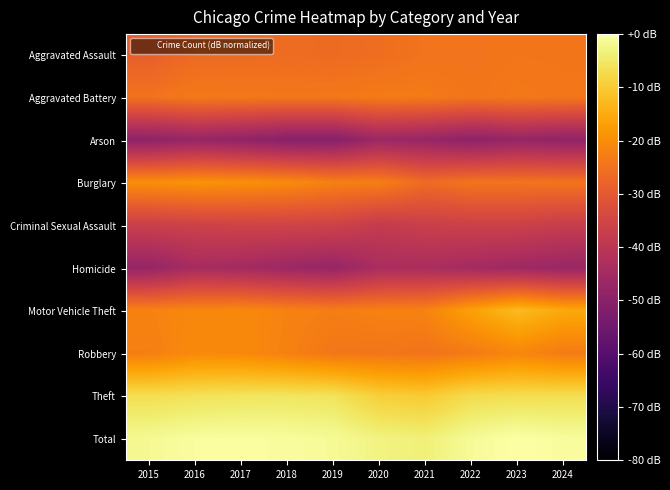

Reading right to left, transcribe all the data shown in this chart.

Aggravated Assault: 2024=-24.2	2023=-24.1	2022=-24.6	2021=-24.5	2020=-25.8	2019=-26.4	2018=-26.1	2017=-26.4	2016=-26.6	2015=-28.7
Aggravated Battery: 2024=-23.9	2023=-23.6	2022=-24.2	2021=-23.2	2020=-23.1	2019=-23.8	2018=-23.9	2017=-23.7	2016=-23.5	2015=-24.8
Arson: 2024=-48.6	2023=-47.5	2022=-49.2	2021=-47.4	2020=-46.3	2019=-50.5	2018=-50.4	2017=-48.5	2016=-47.4	2015=-49.0
Burglary: 2024=-24.6	2023=-24.5	2022=-24.5	2021=-26.1	2020=-22.6	2019=-22.2	2018=-20.4	2017=-19.5	2016=-19.0	2015=-19.9
Criminal Sexual Assault: 2024=-37.5	2023=-36.4	2022=-36.5	2021=-36.9	2020=-38.1	2019=-35.9	2018=-35.6	2017=-35.7	2016=-36.1	2015=-36.9
Homicide: 2024=-46.9	2023=-45.8	2022=-44.7	2021=-43.5	2020=-43.7	2019=-47.5	2018=-46.3	2017=-44.7	2016=-44.2	2015=-47.6
Motor Vehicle Theft: 2024=-15.3	2023=-12.4	2022=-16.7	2021=-21.9	2020=-22.1	2019=-22.7	2018=-21.9	2017=-20.8	2016=-21.1	2015=-21.9
Robbery: 2024=-23.1	2023=-21.3	2022=-23.2	2021=-24.5	2020=-24.0	2019=-23.9	2018=-22.2	2017=-20.7	2016=-20.6	2015=-22.5
Theft: 2024=-6.7	2023=-6.7	2022=-7.1	2021=-10.0	2020=-9.2	2019=-5.9	2018=-5.6	2017=-5.7	2016=-6.1	2015=-6.7
Total: 2024=-0.8	2023=0.0	2022=-1.3	2021=-3.6	2020=-3.0	2019=-1.3	2018=-0.7	2017=-0.5	2016=-0.6	2015=-1.6